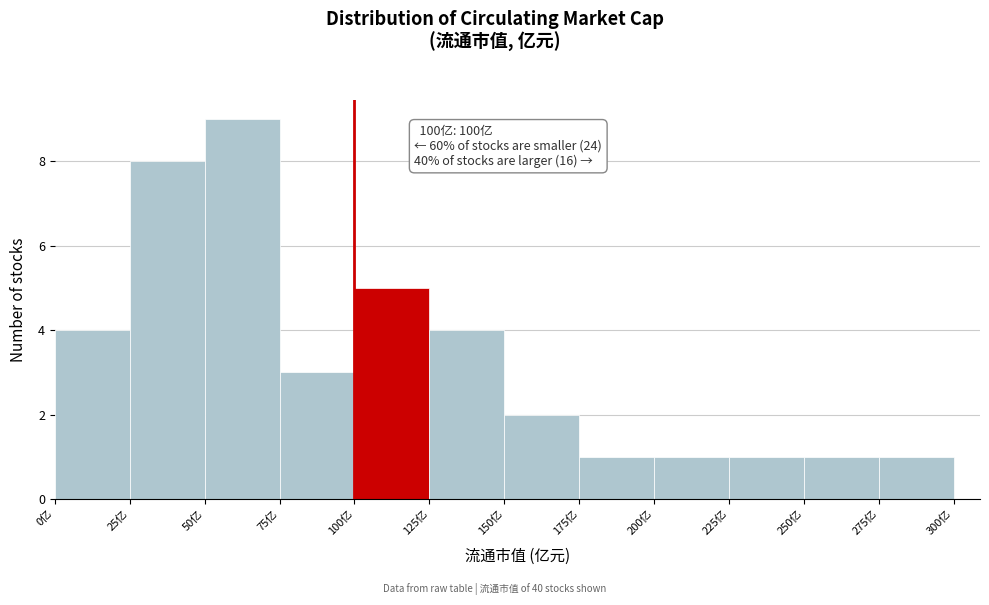

Which range on the x-axis has the tallest bar?

50 to 75